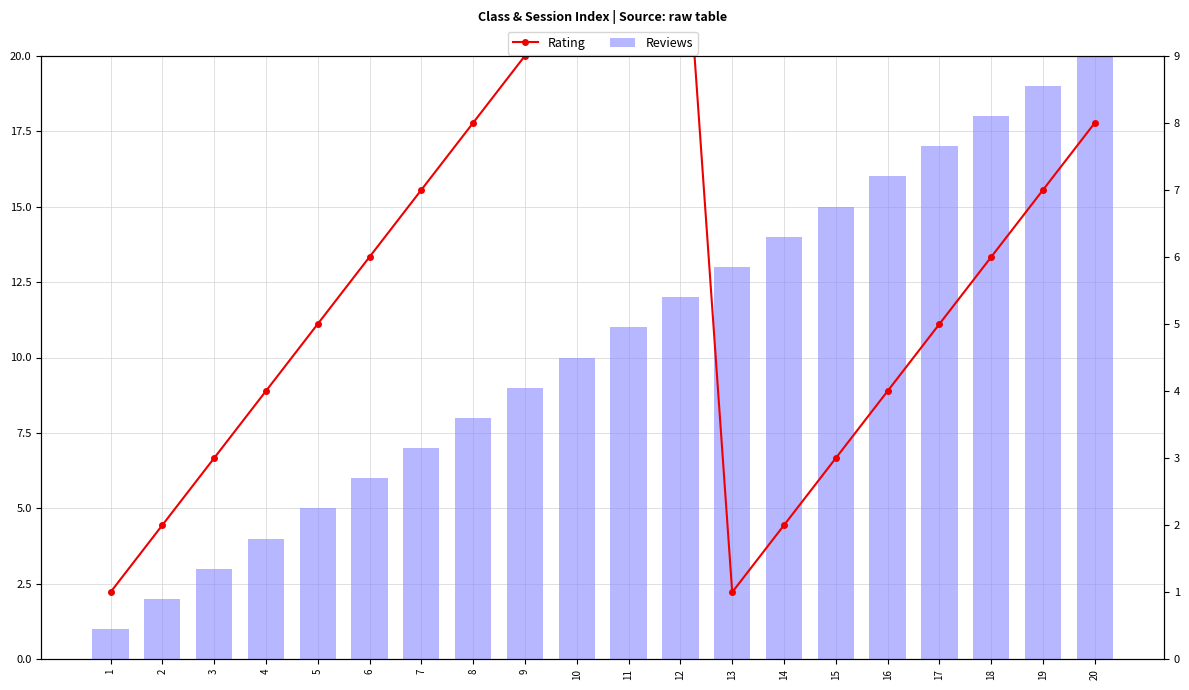

How many distinct data groups are displayed?

2